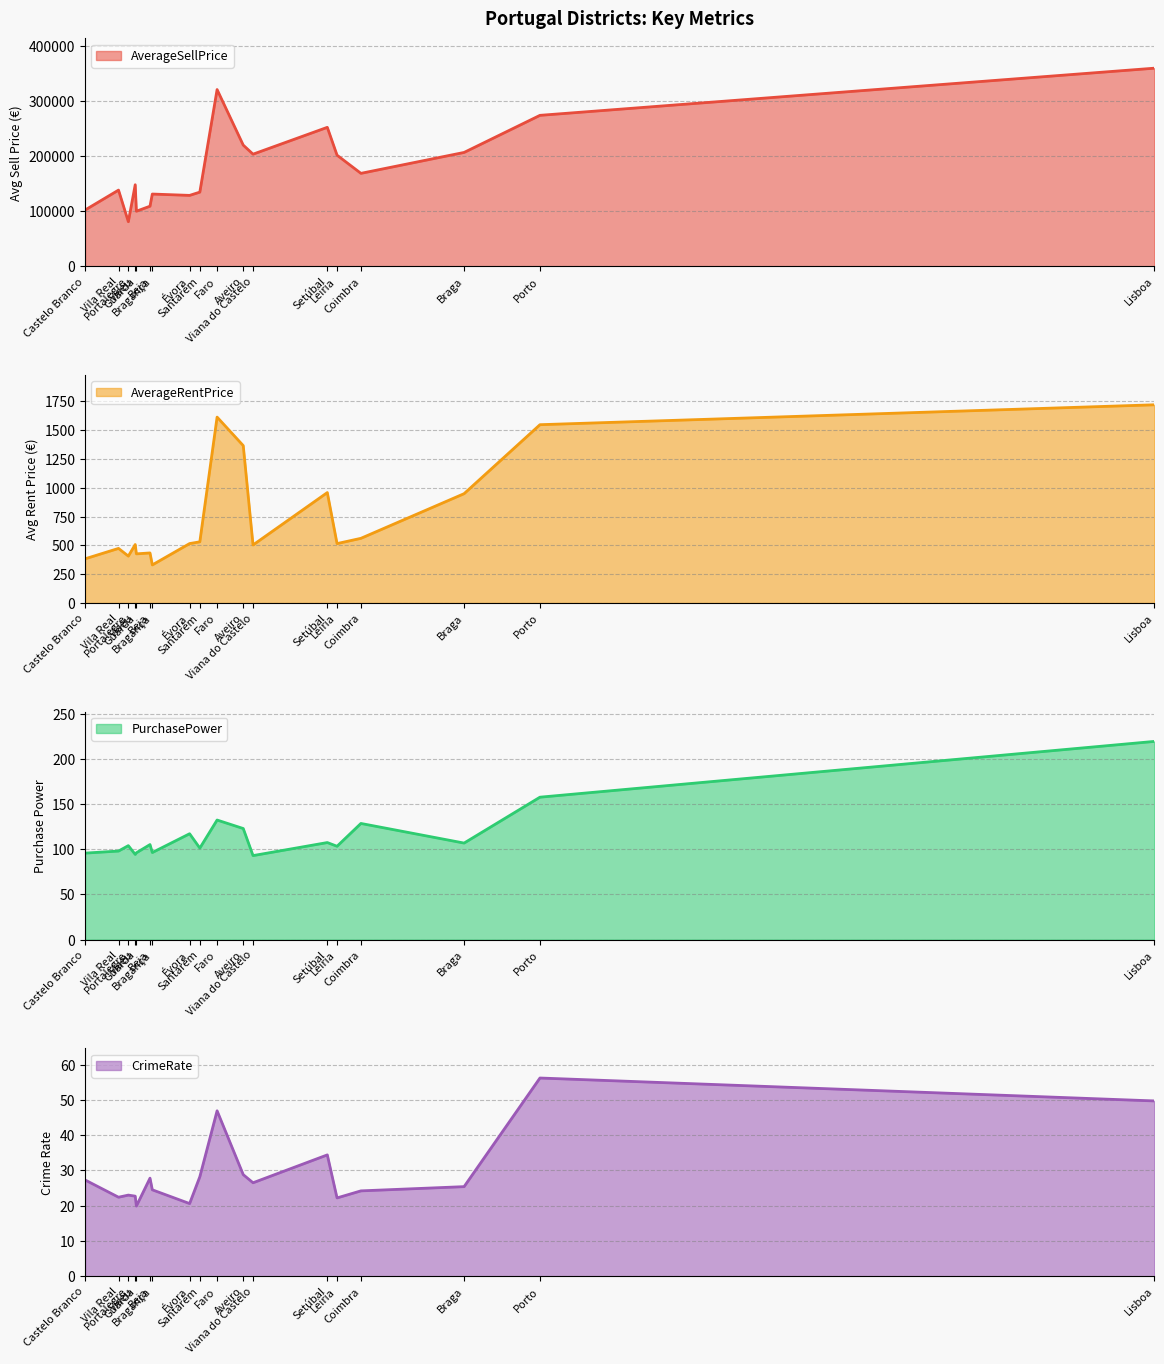

What is the difference between the maximum and minimum values in the AverageRentPrice series?

1390.4